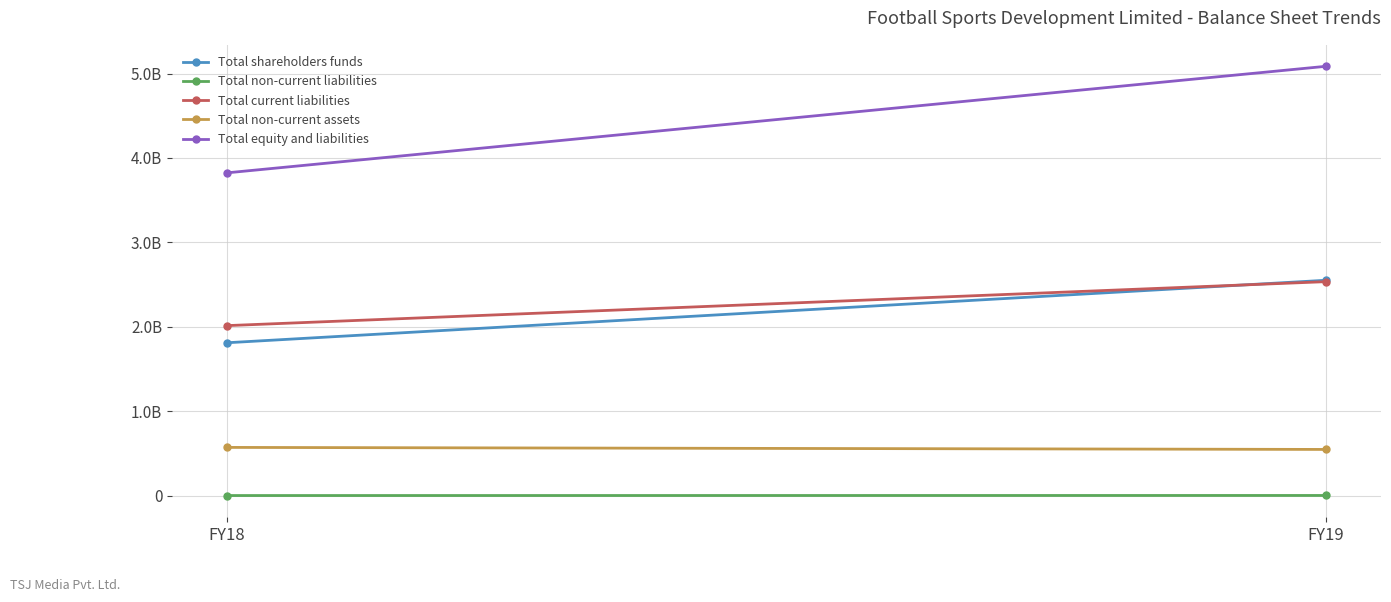

The Total non-current liabilities series shows 894000 at FY19. True or false?

True